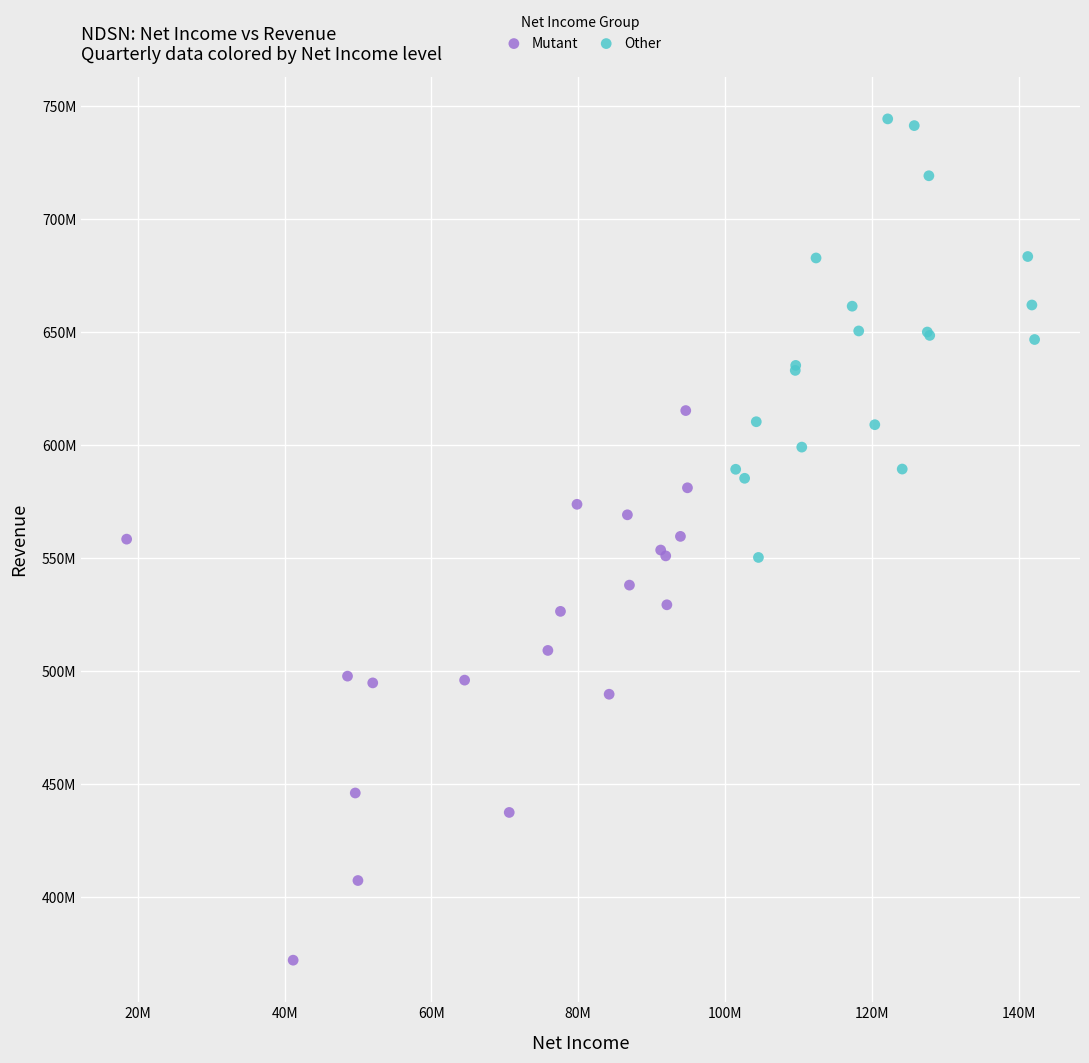

What are all the series names shown in the legend?

Mutant, Other